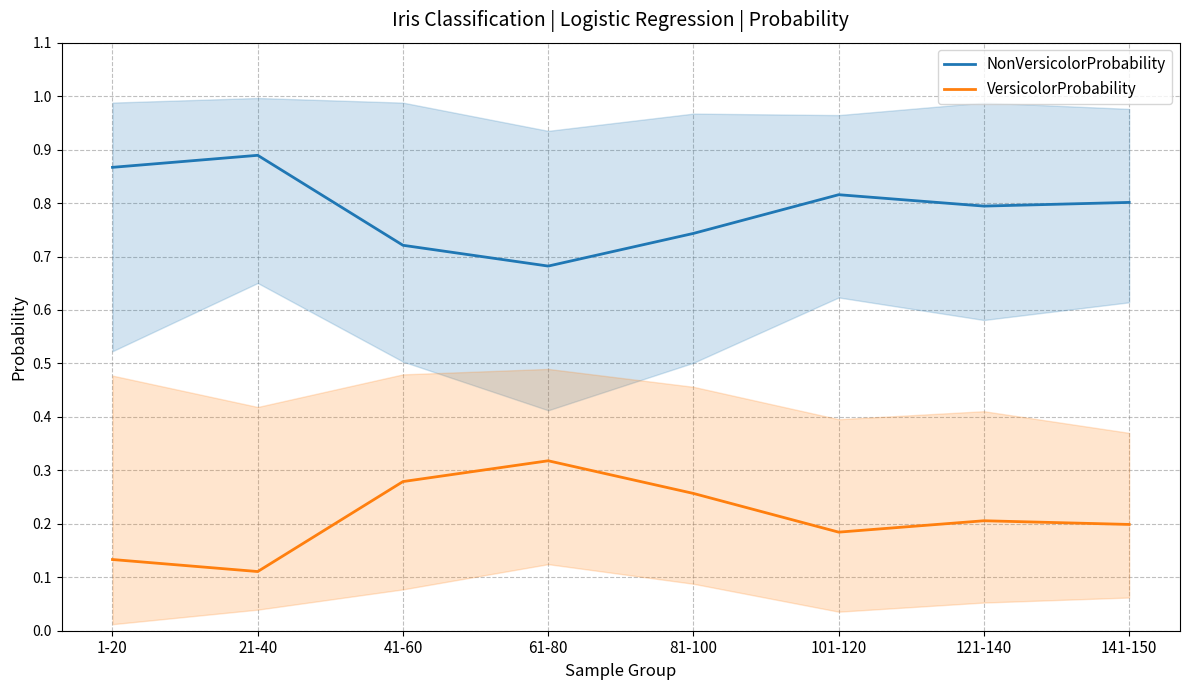

Rank the series by their maximum value, from highest to lowest.

NonVersicolorProbability, VersicolorProbability